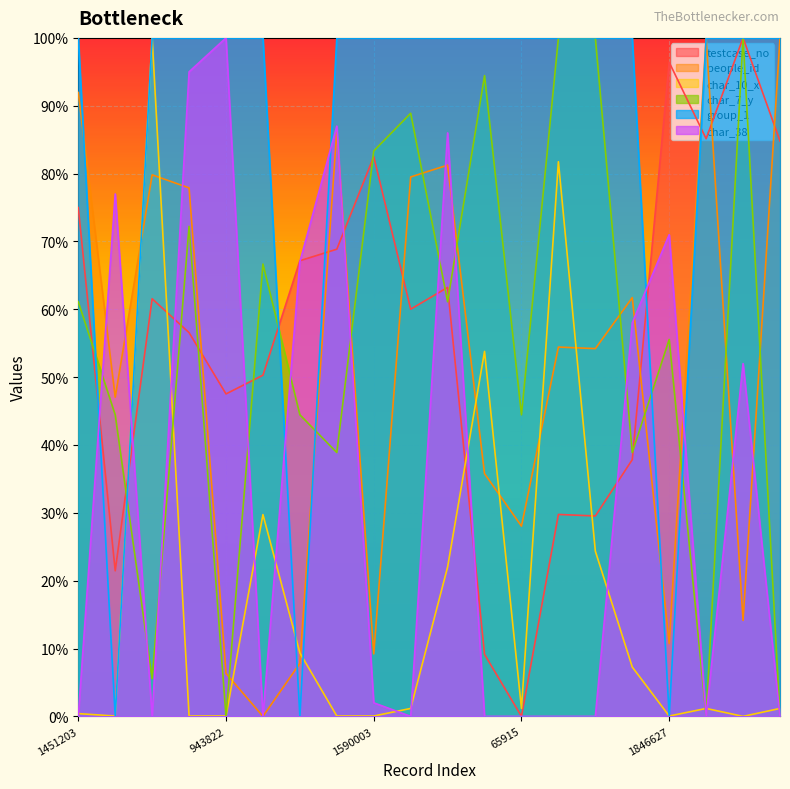

Between 1451203 and 1913133, which is larger?

1913133